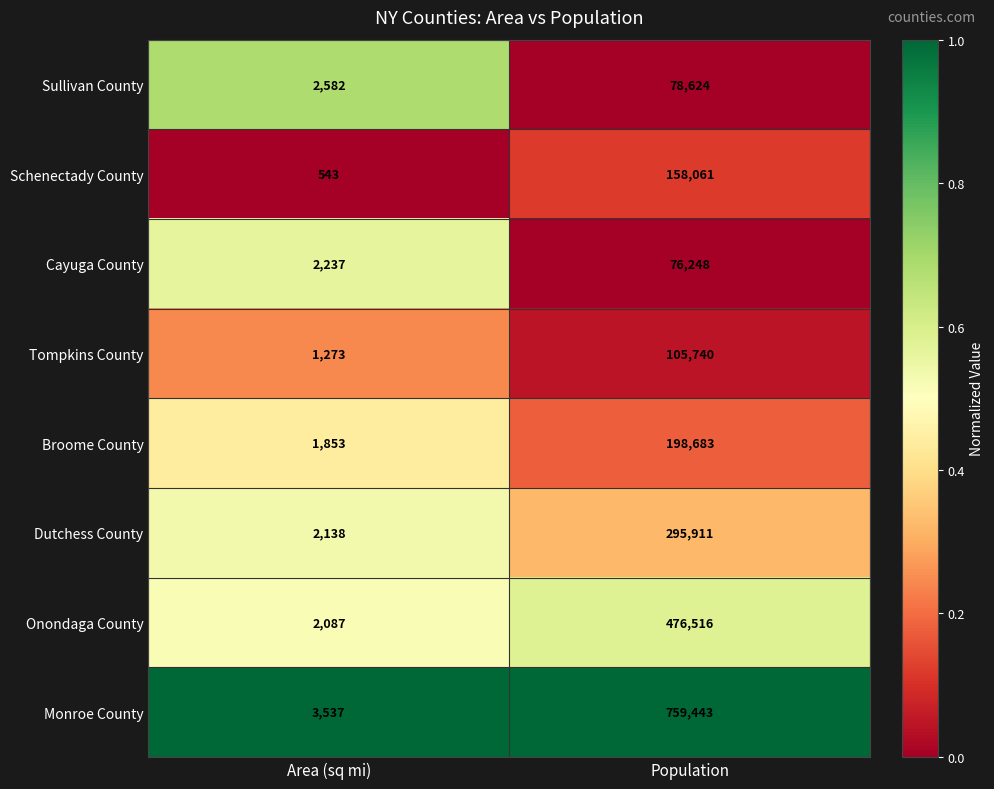

Which series has the widest spread of values?

Monroe County